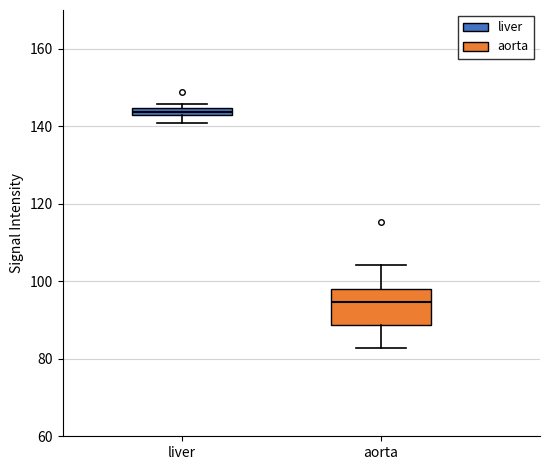

Which box's median line is the highest?

liver